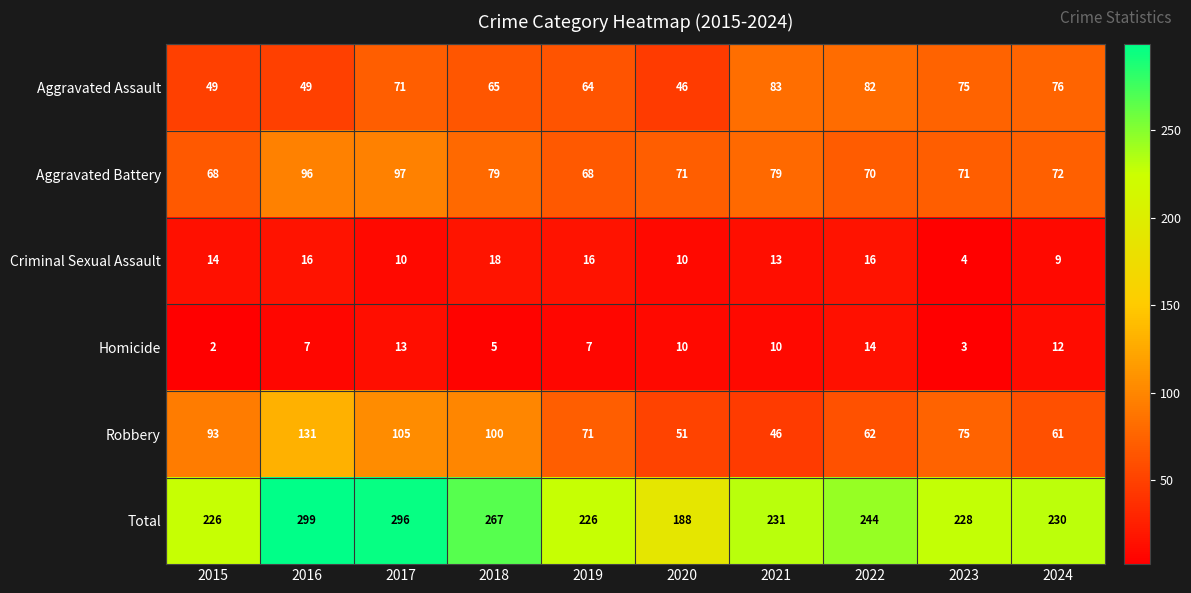

Rank the series at 2019 from lowest to highest value.

Homicide, Criminal Sexual Assault, Aggravated Assault, Aggravated Battery, Robbery, Total